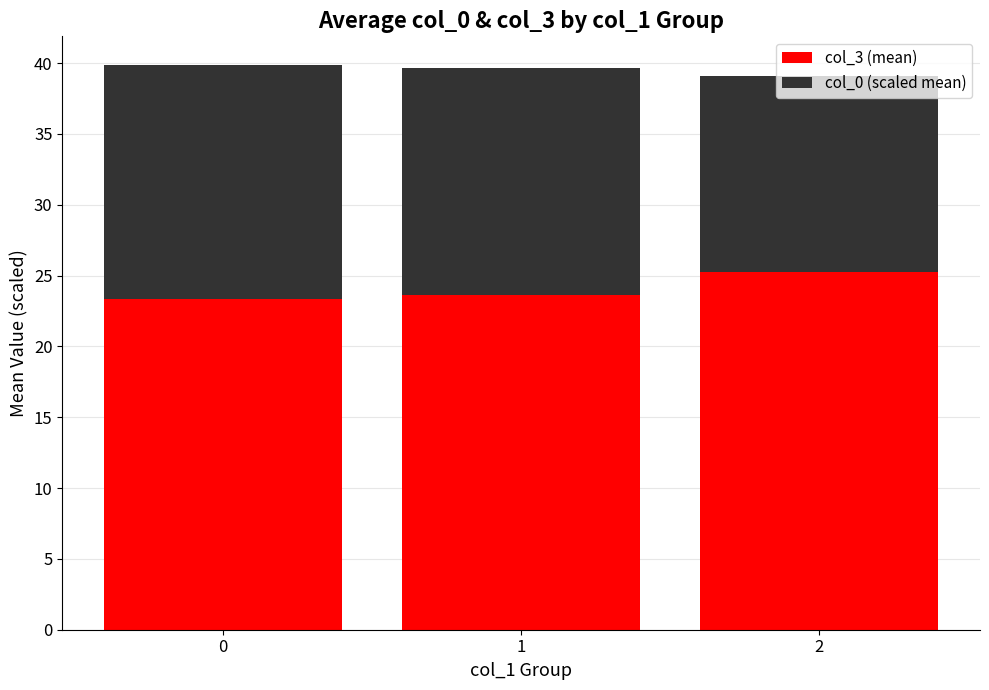

What is the average value of the col_3 (mean) series?

24.1